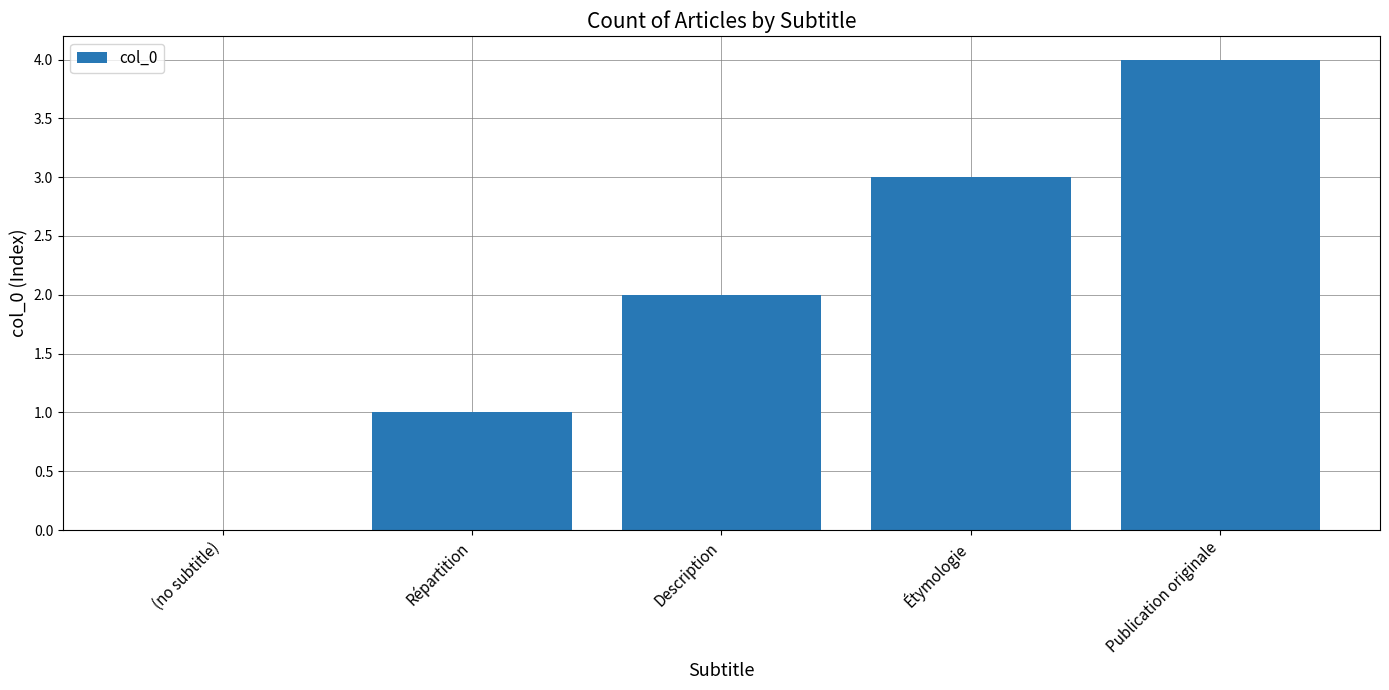

Between Publication originale and Description, which is larger?

Publication originale